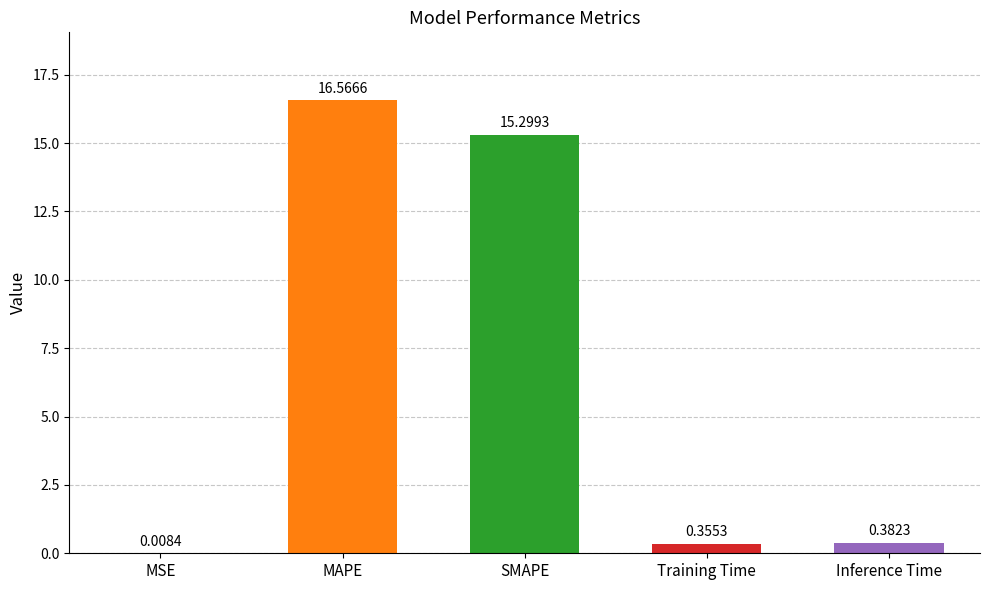

What is the sum of all values?

32.6